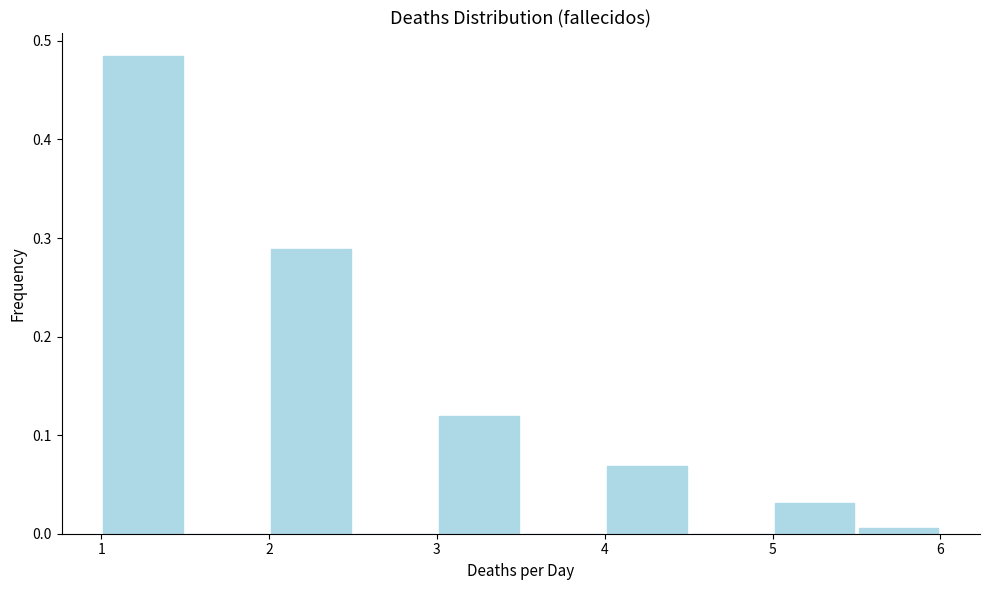

Which range on the x-axis has the tallest bar?

1.0 to 1.5